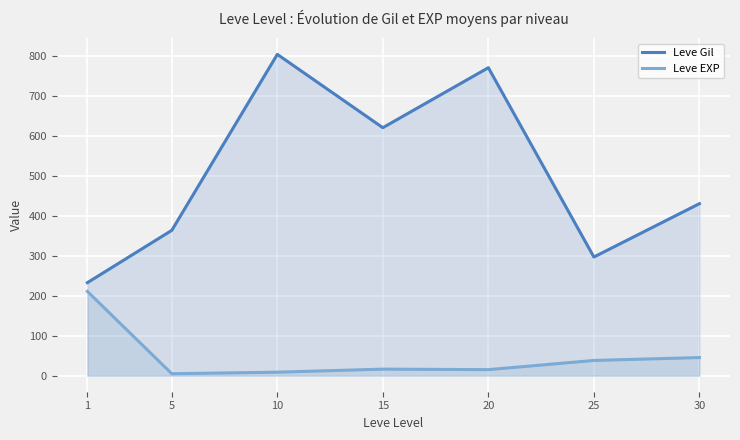

What is the total value across all series at 5?

368.2